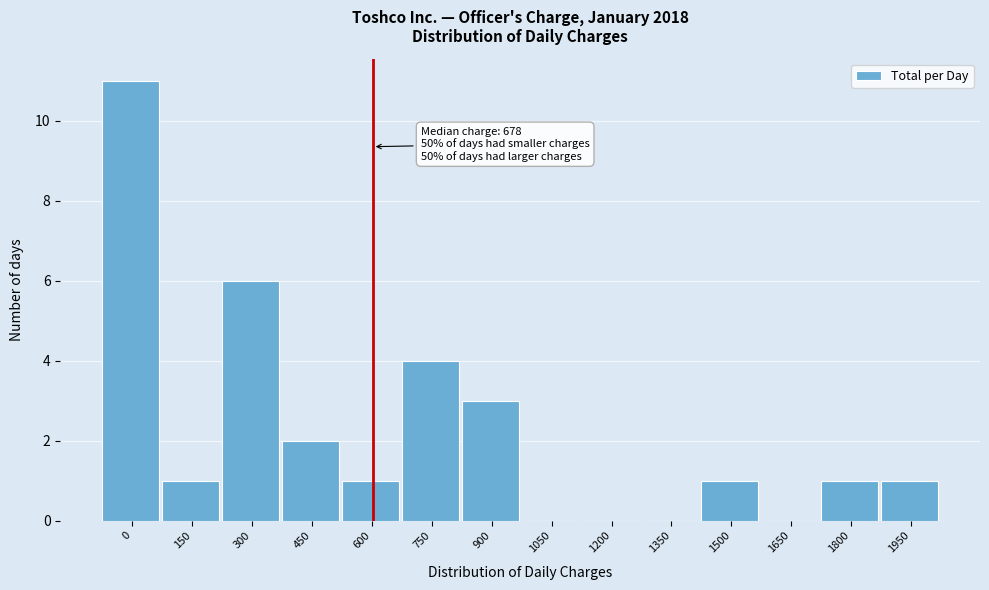

Reading left to right, list all the values displayed in this chart.

0=11	150=1	300=6	450=2	600=1	750=4	900=3	1050=0	1200=0	1350=0	1500=1	1650=0	1800=1	1950=1